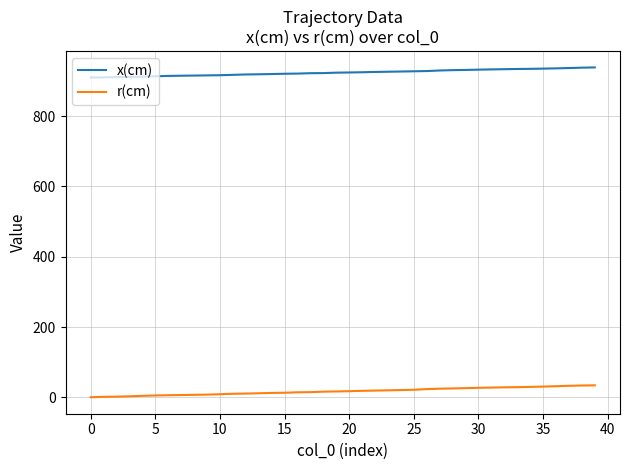

What is the difference between the second highest and second lowest values in the r(cm) series?

32.2